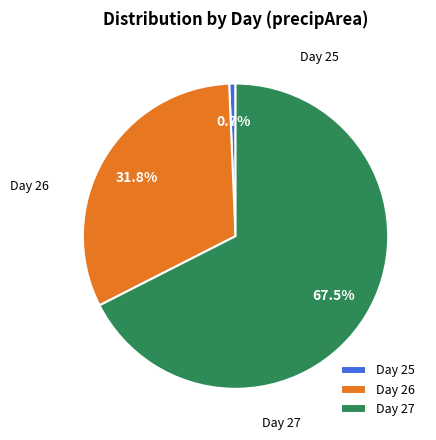

Which has a higher value, Day 25 or Day 27?

Day 27